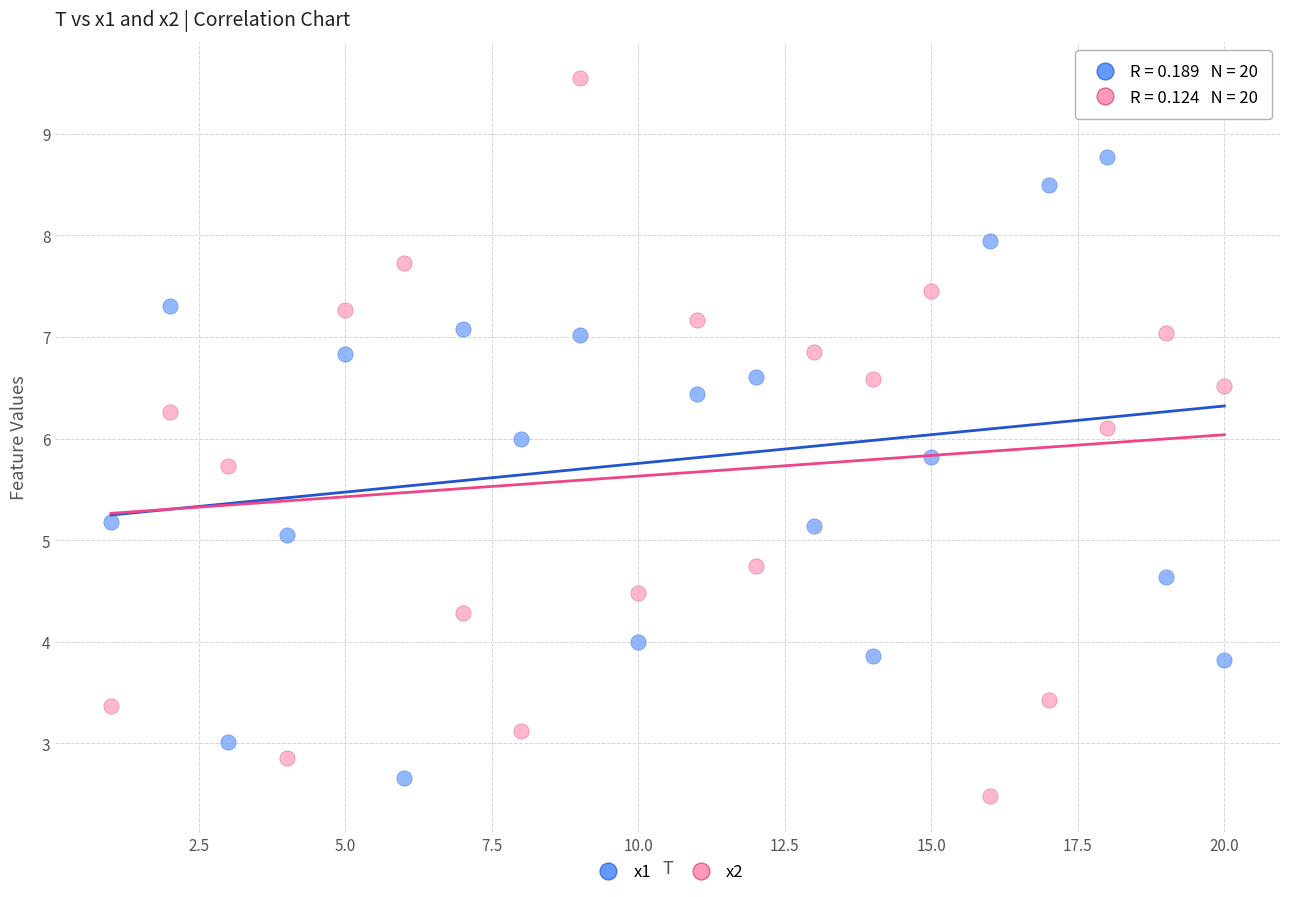

Which series reaches the maximum Y coordinate?

x2